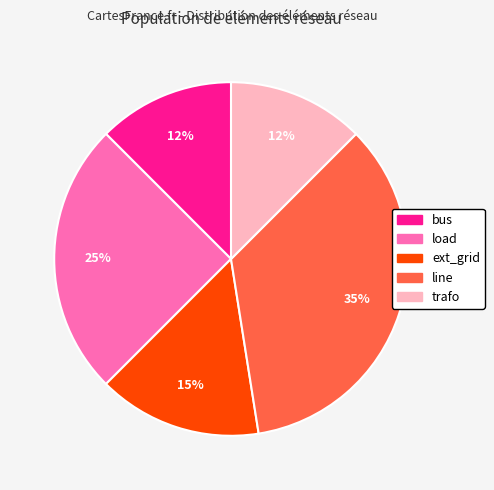

Approximately how many times larger is the value at ext_grid compared to line?

0.4